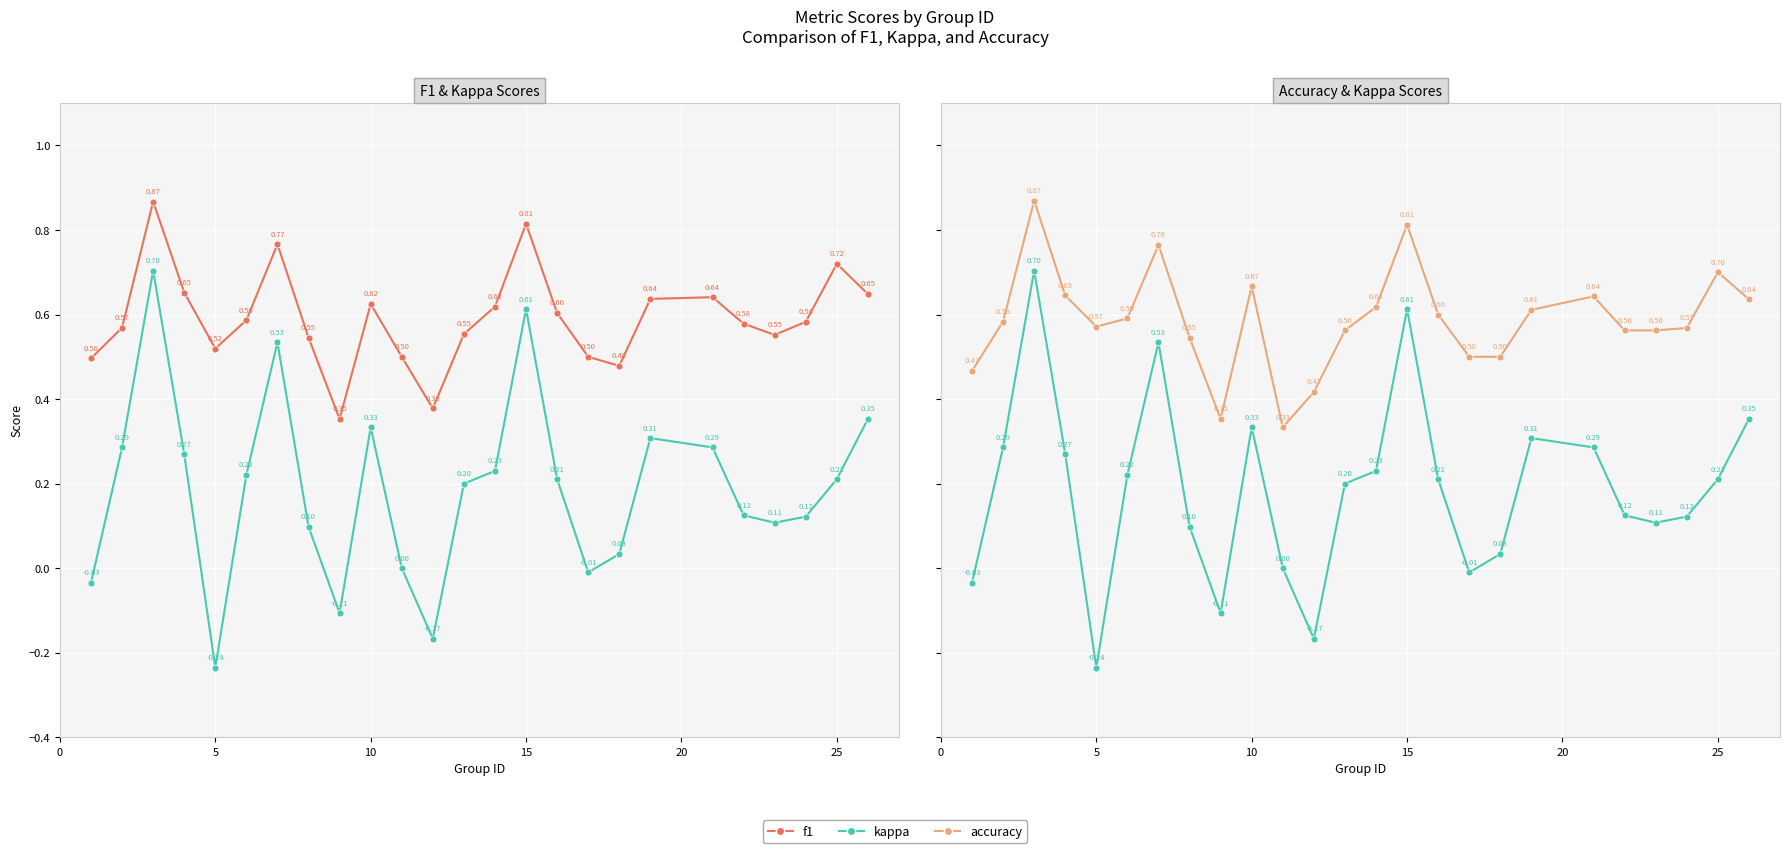

The value of f1 at 12 is 0.3. True or false?

False